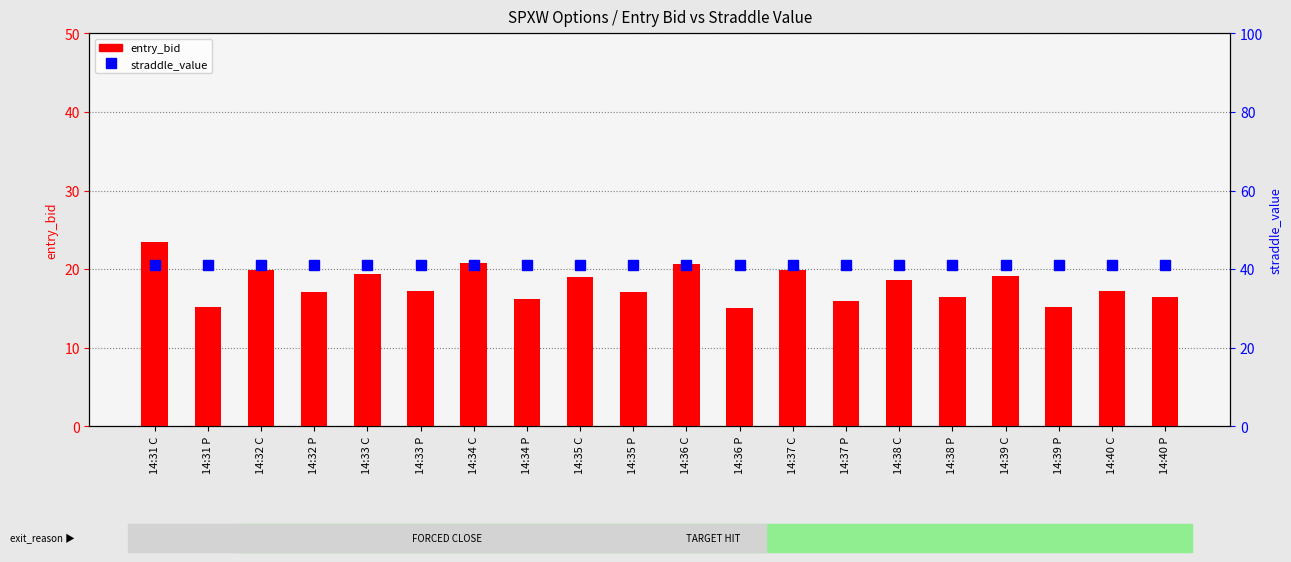

How many data points in entry_bid are above 17?

13